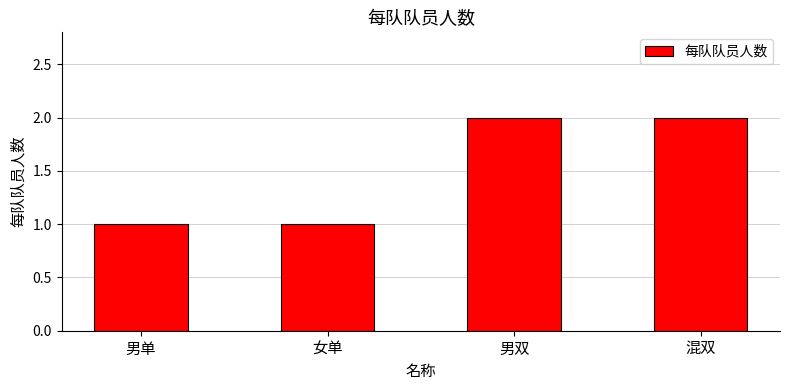

What is the label of the 2nd bar from the left?

女单